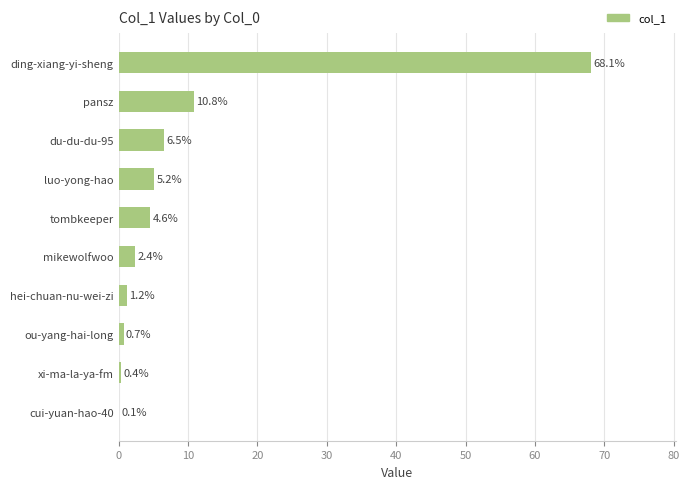

Reading bottom to top, what are all the values shown in this chart?

cui-yuan-hao-40=0.1	xi-ma-la-ya-fm=0.4	ou-yang-hai-long=0.7	hei-chuan-nu-wei-zi=1.2	mikewolfwoo=2.4	tombkeeper=4.6	luo-yong-hao=5.2	du-du-du-95=6.5	pansz=10.8	ding-xiang-yi-sheng=68.1